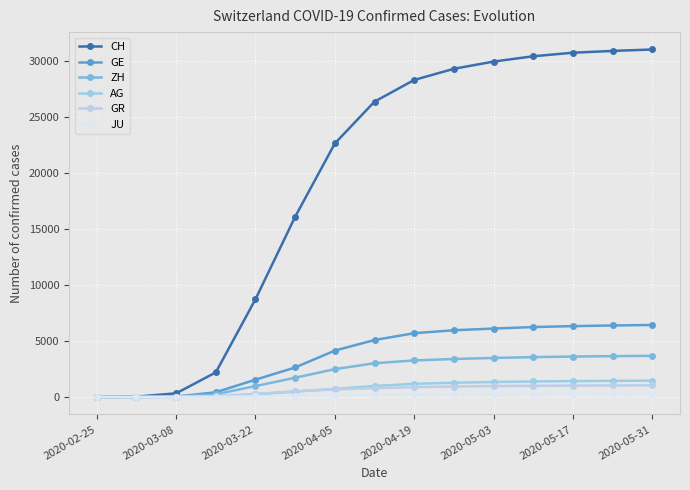

What is the average value of the CH series?

19111